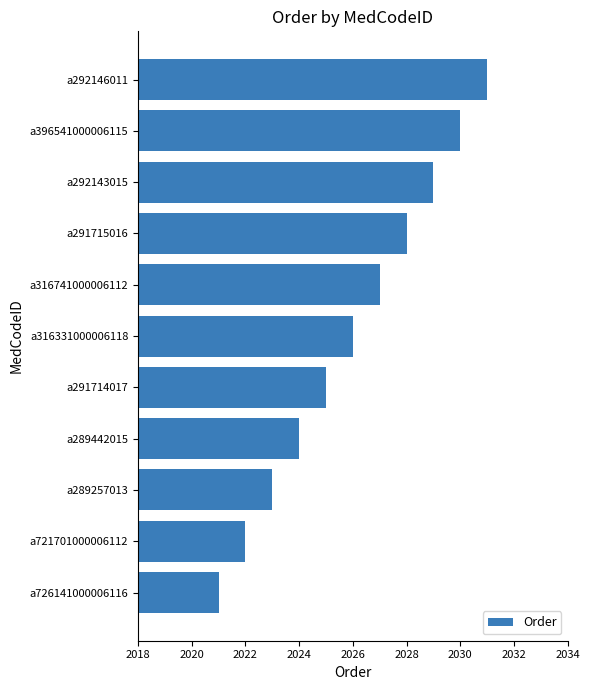

Which category has the highest value across all series?

a292146011